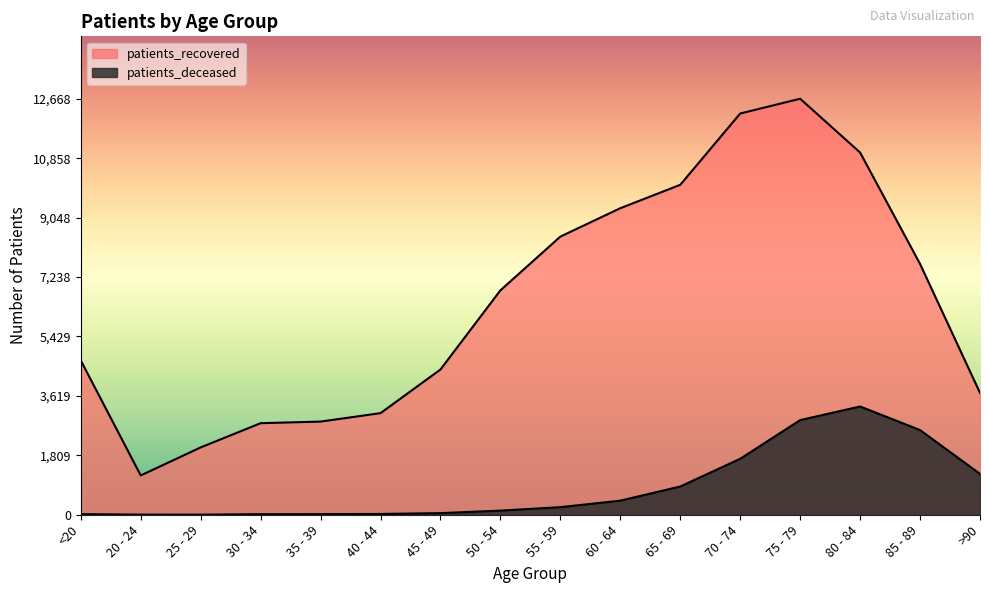

What position from the left is 60 - 64?

10